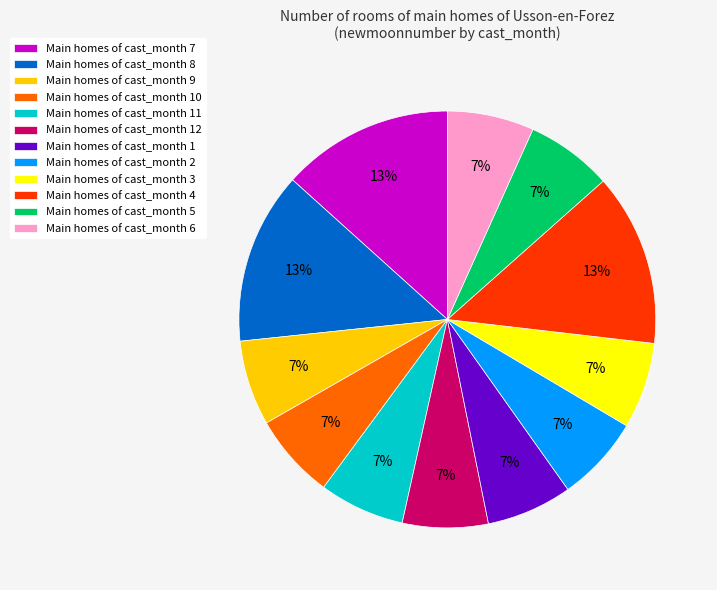

To the nearest percent, what percentage of the pie is Main homes of cast_month 1?

7%